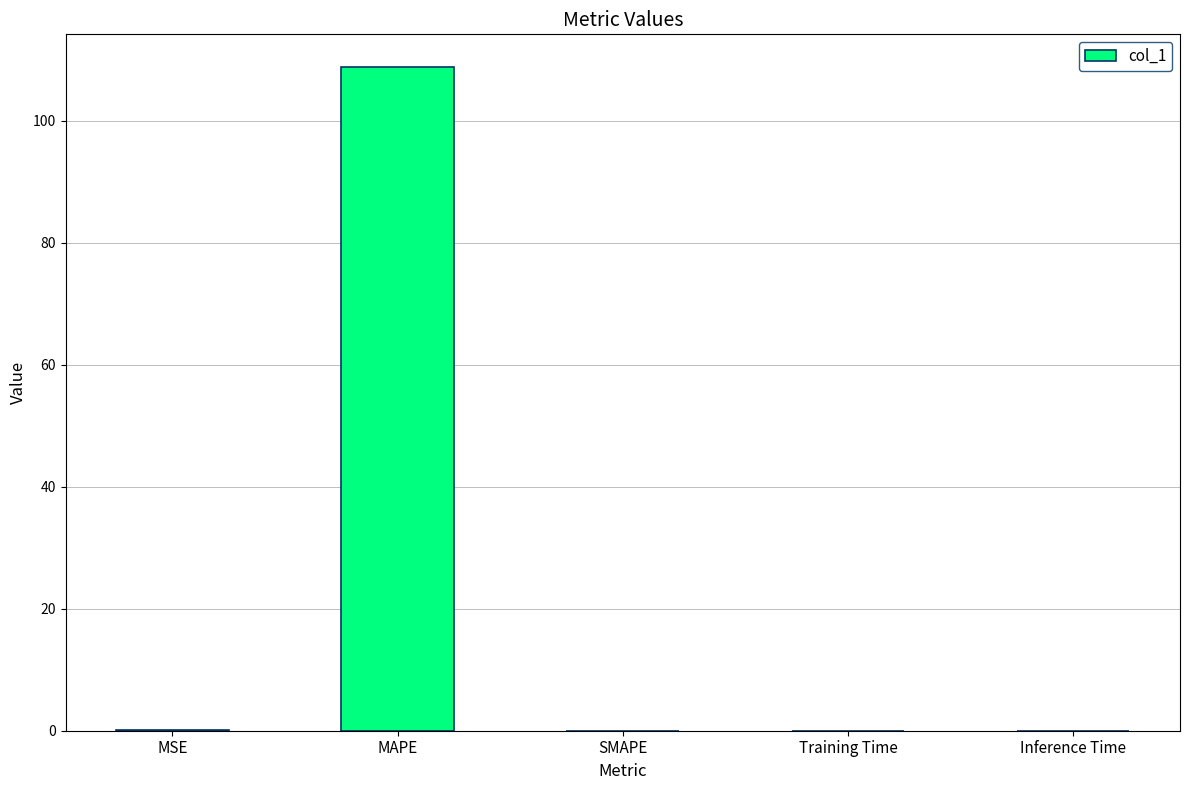

The chart shows a value of -56.1 at SMAPE. True or false?

False